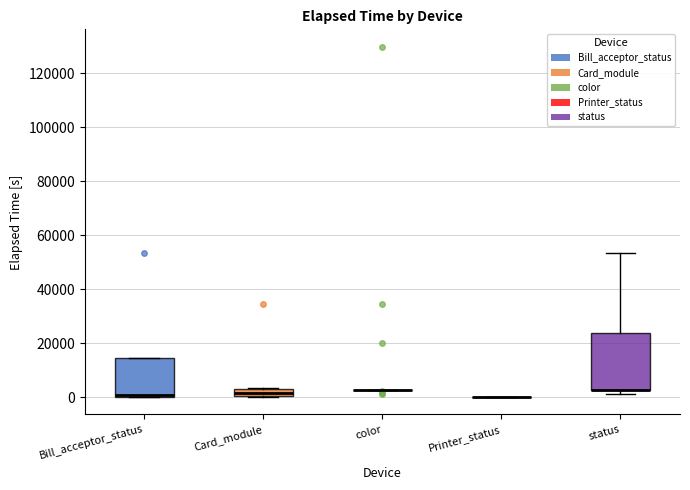

Comparing the boxes themselves (not the whiskers), which one is the tallest?

status